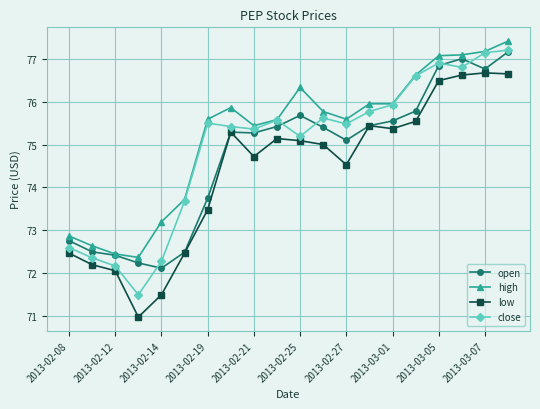

What is the minimum value shown in the chart?

71.0